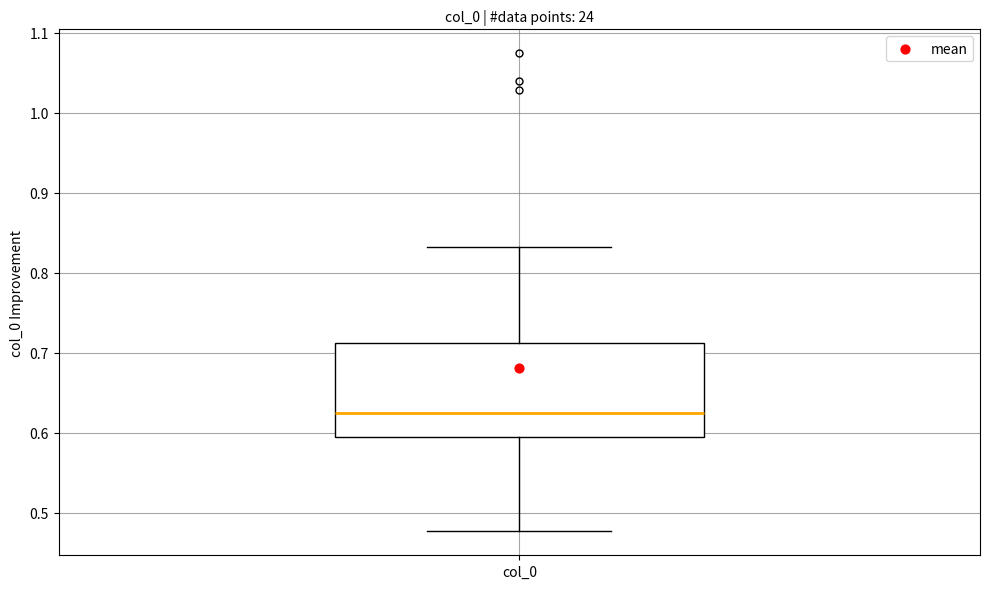

Read this box plot against the y-axis: the position of the median line, the range covered by the box, and the ends of both whiskers. The values are not printed on the chart, so give them approximately, as read against the axis.

median 0.62, box 0.59 to 0.71, whiskers 0.48 to 0.83